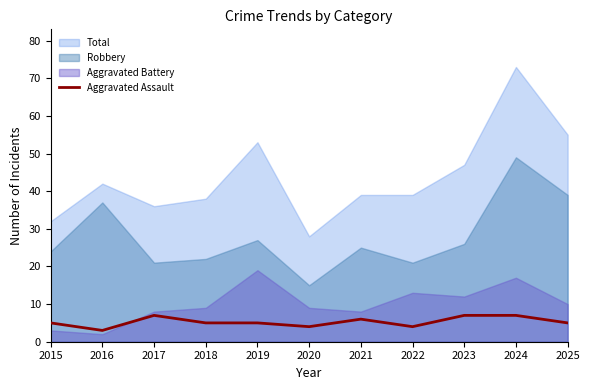

True or false: Robbery and Total intersect in this chart.

False